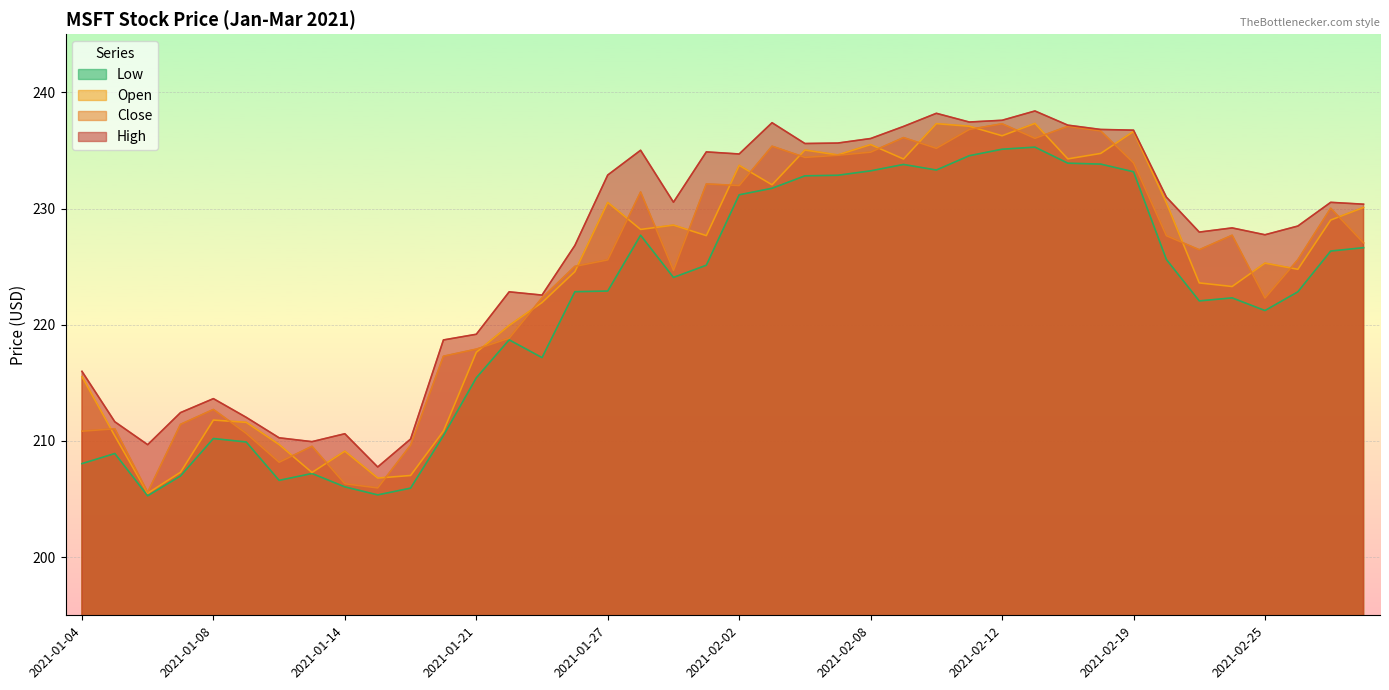

What is the greatest value displayed?

238.4